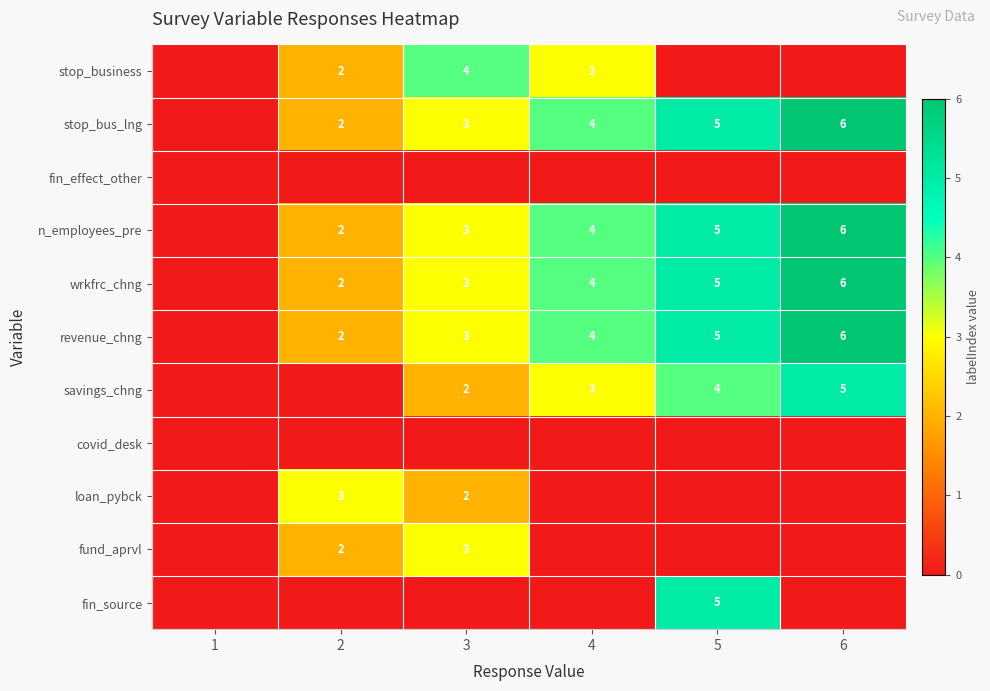

At which category is the sum across all series the highest?

5